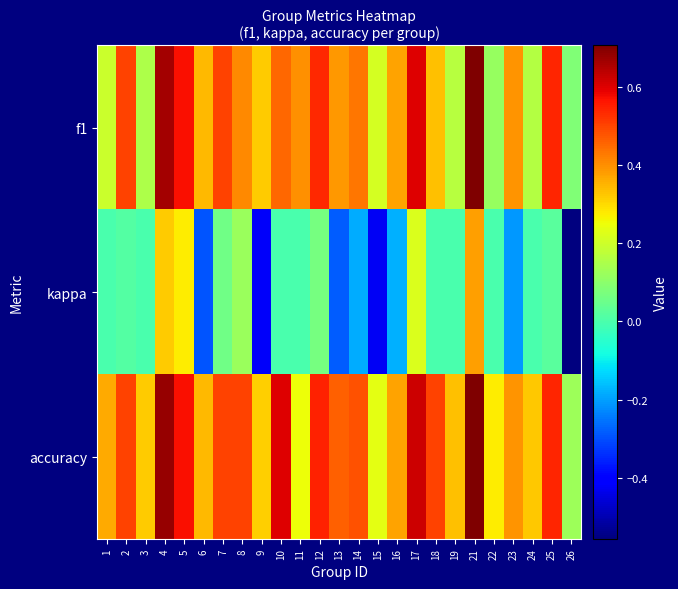

At which category is the sum across all series the highest?

21